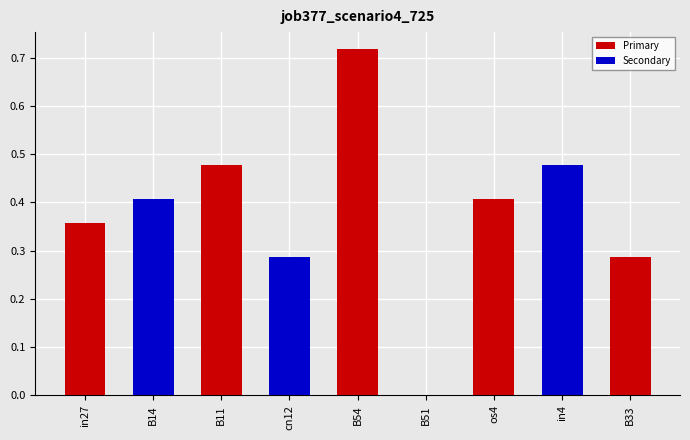

What is the maximum value shown in the chart?

0.7